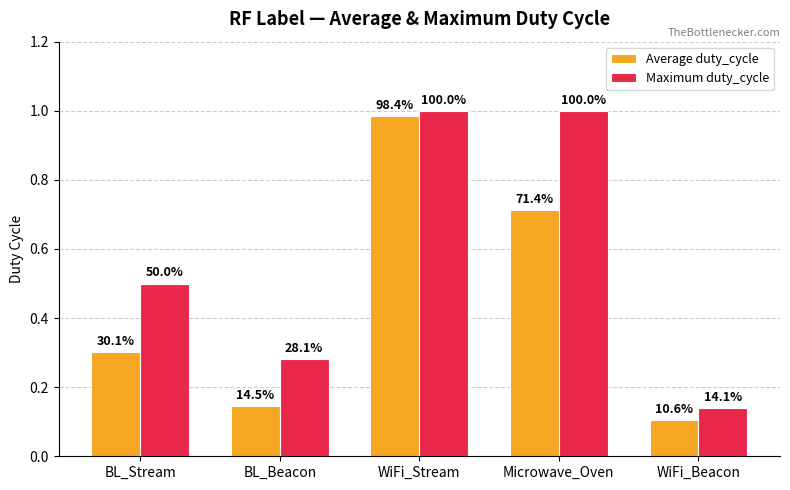

What value does the Maximum duty_cycle series have at Microwave_Oven?

1.0